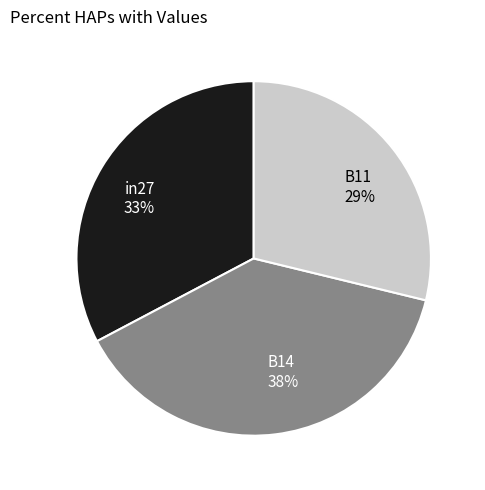

What is the largest slice in the pie chart?

B14